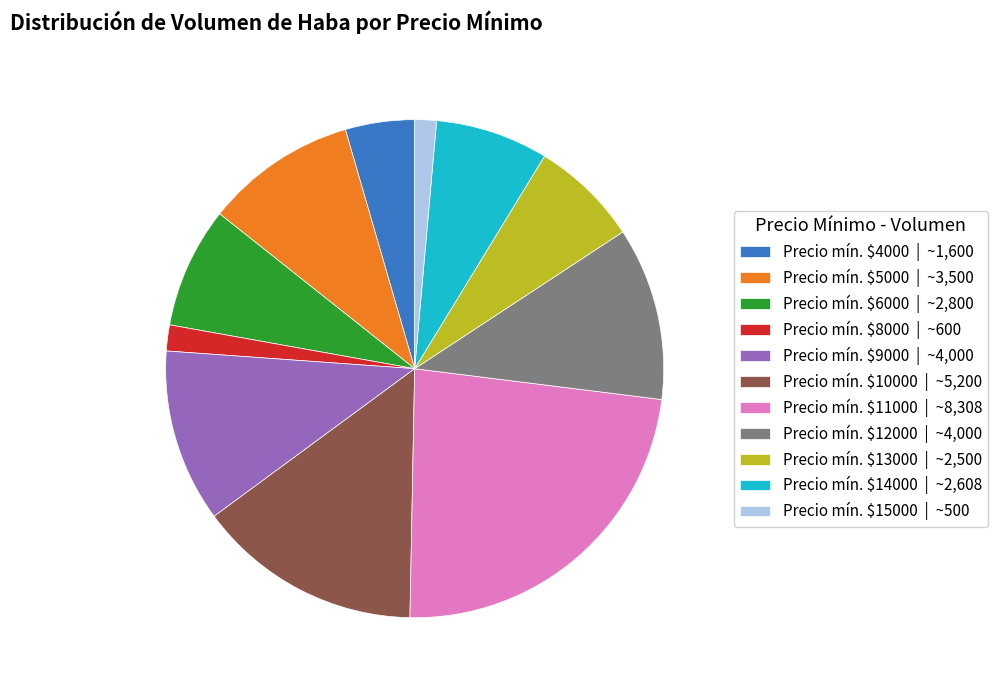

What is the largest slice in the pie chart?

Precio mín. $11000 | ~8,308